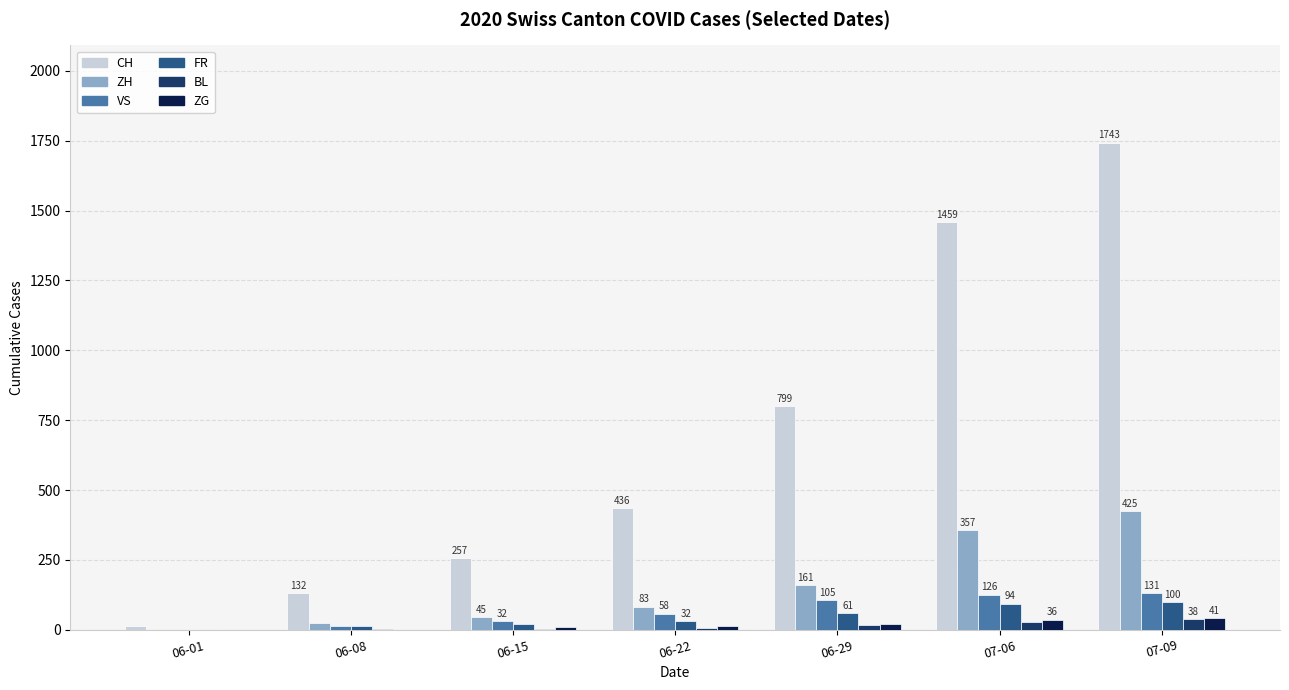

The value of ZG at 06-15 is 11. True or false?

True